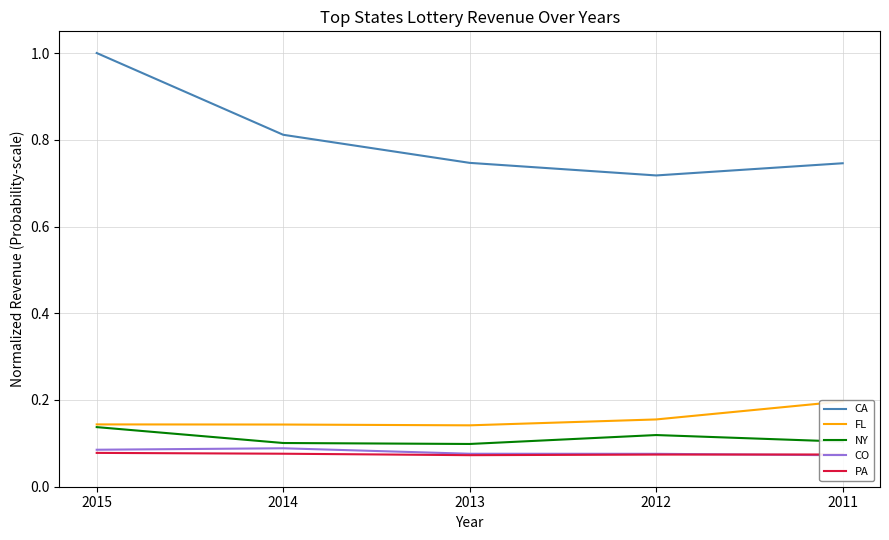

What are all the series names shown in the legend?

CA, FL, NY, CO, PA